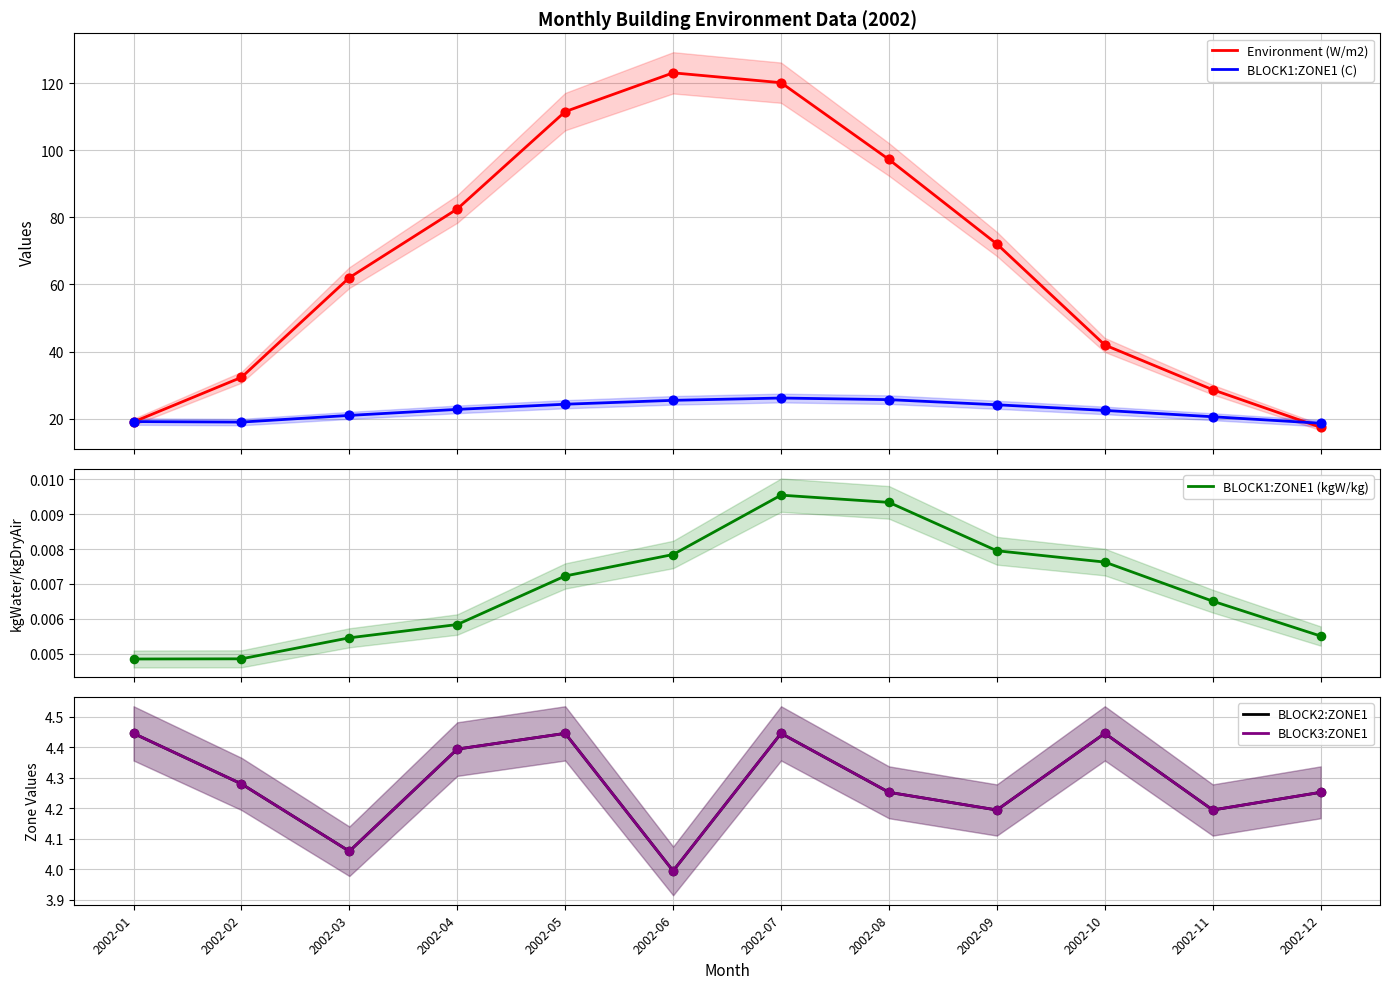

Which series has the largest total across all categories?

Environment (W/m2)